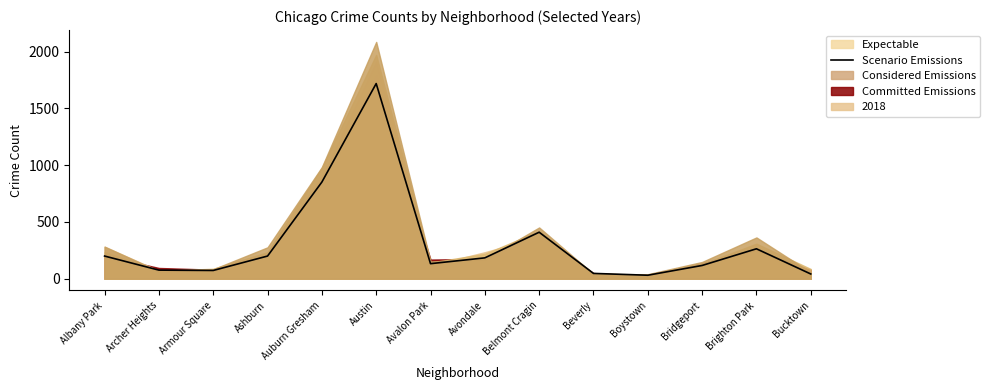

How many points are lower than both their immediate neighbors (excluding endpoints)?

3